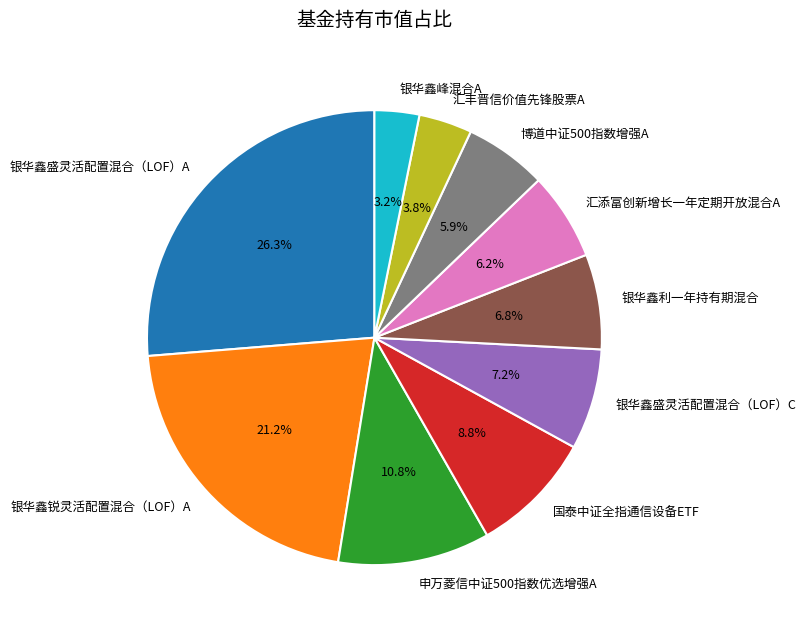

The 国泰中证全指通信设备ETF slice represents 9% of the pie. True or false?

True